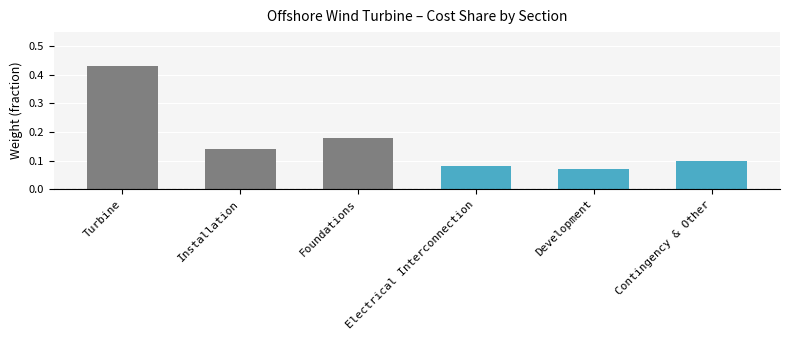

What is the label of the 3rd bar from the right?

Electrical Interconnection